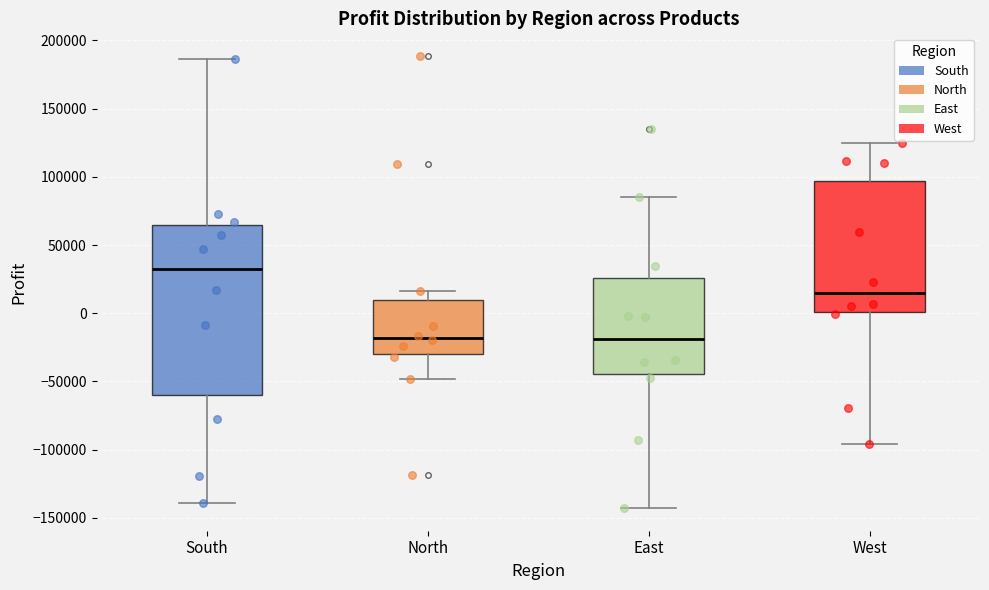

Reading left to right, read every box against the y-axis: the position of its median line, the range the box covers, and the ends of its whiskers. The values are not printed on the chart, so give them approximately, as read against the axis.

South: median 30000, box -60000 to 65000, whiskers -140000 to 185000
North: median -20000, box -30000 to 10000, whiskers -50000 to 15000
East: median -20000, box -45000 to 25000, whiskers -145000 to 85000
West: median 15000, box 0 to 95000, whiskers -95000 to 125000